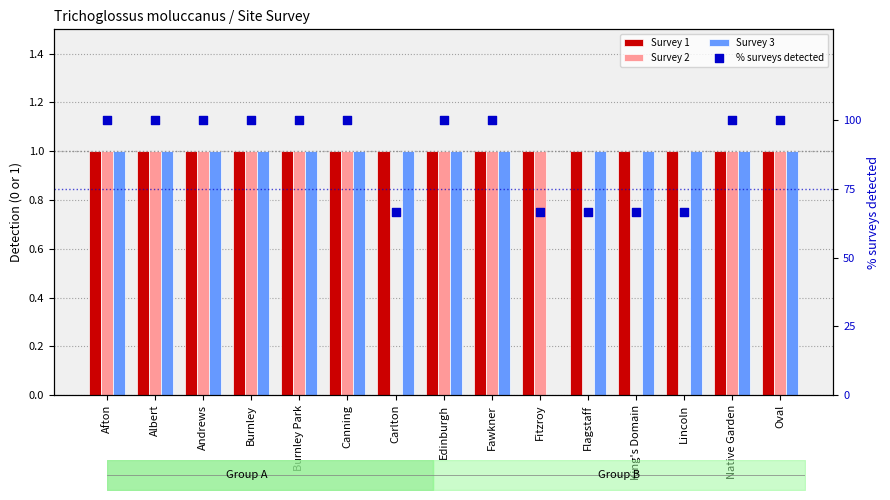

Which series has the widest spread of Y values?

% surveys detected